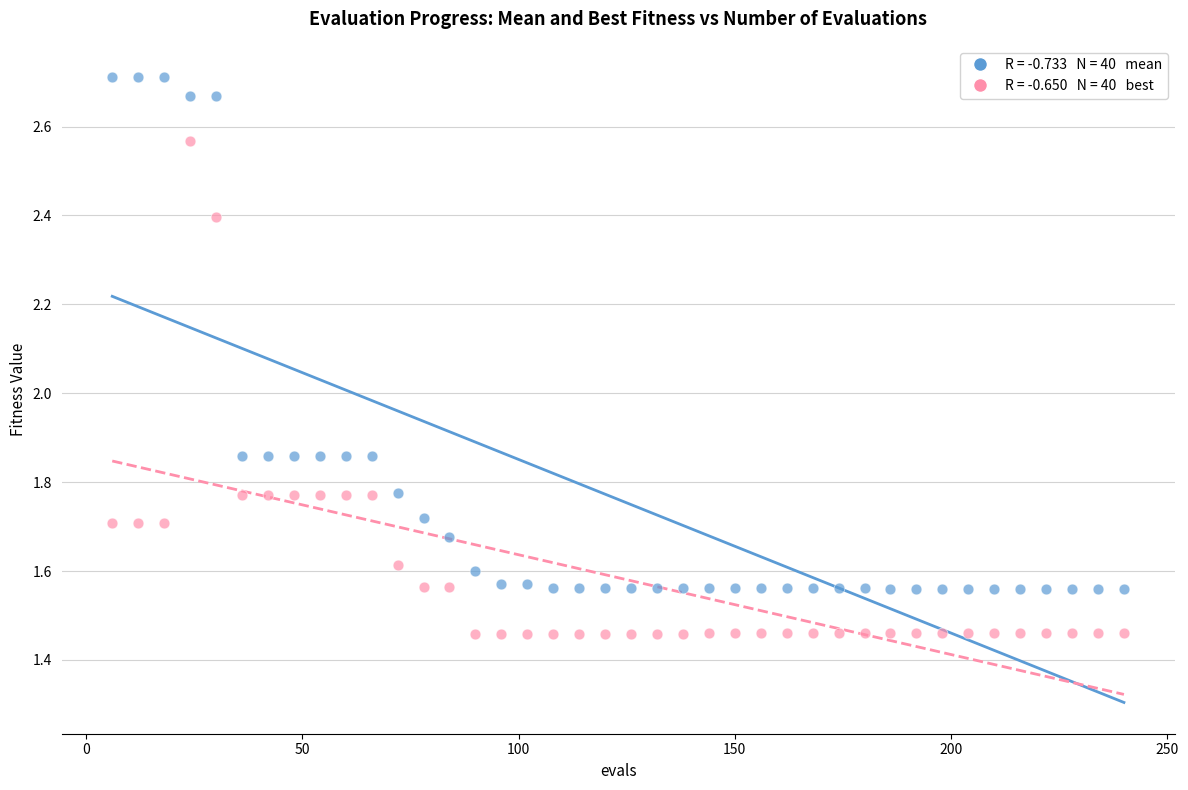

Across all data points, what is the range of X values (max minus min)?

234.0